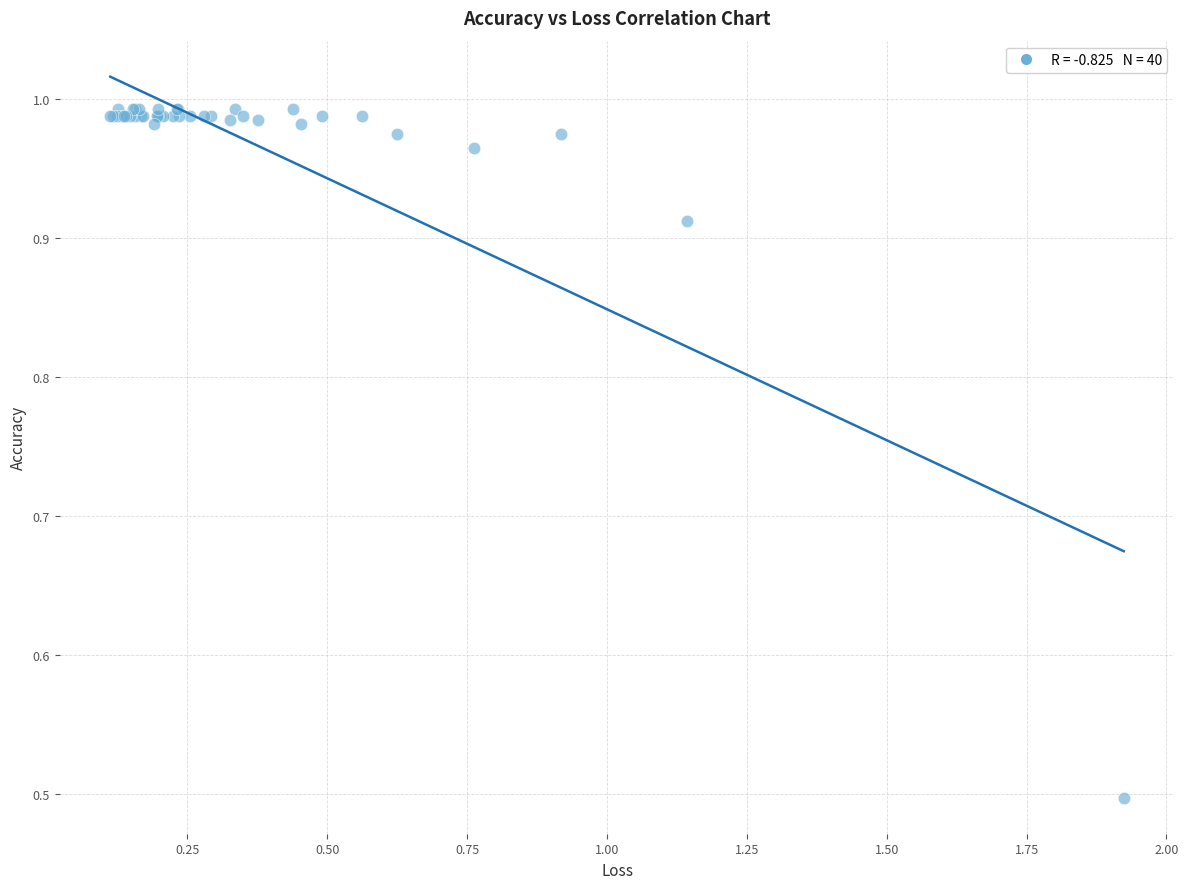

What Y value in the scatter plot is closest to 0?

0.5